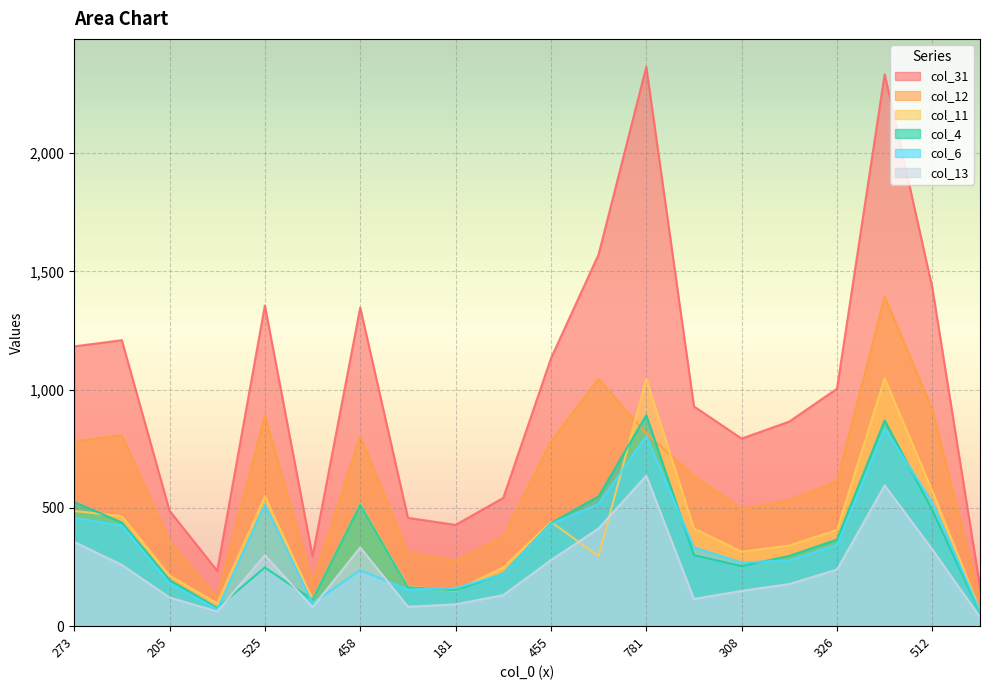

How many lines are shown in the chart?

6